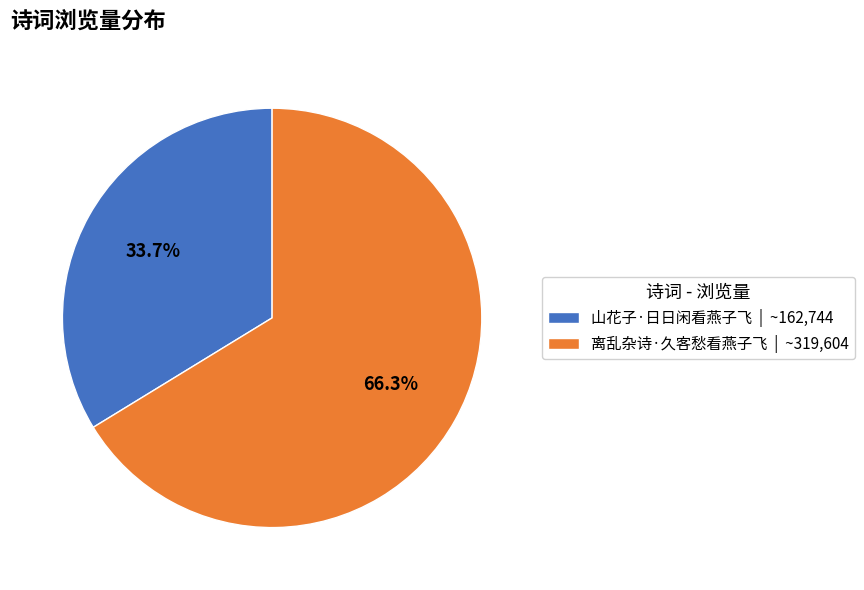

What percentage is NOT represented by 离乱杂诗·久客愁看燕子飞?

33.7%